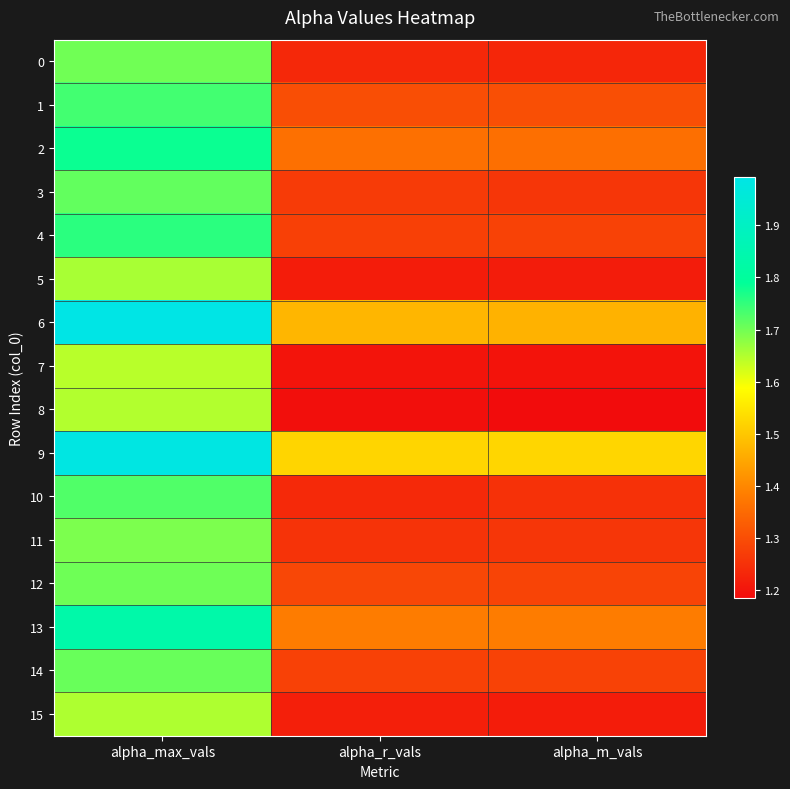

What is the total value across all series at alpha_r_vals?

20.7